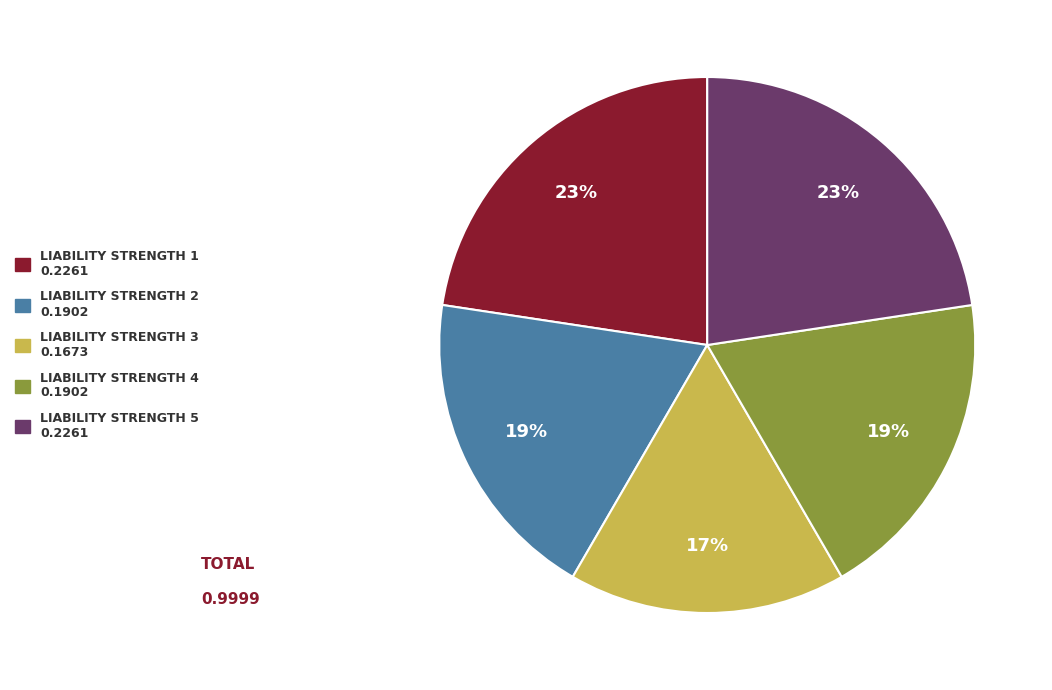

To the nearest percent, what is the difference between the largest and smallest slice percentages?

6%